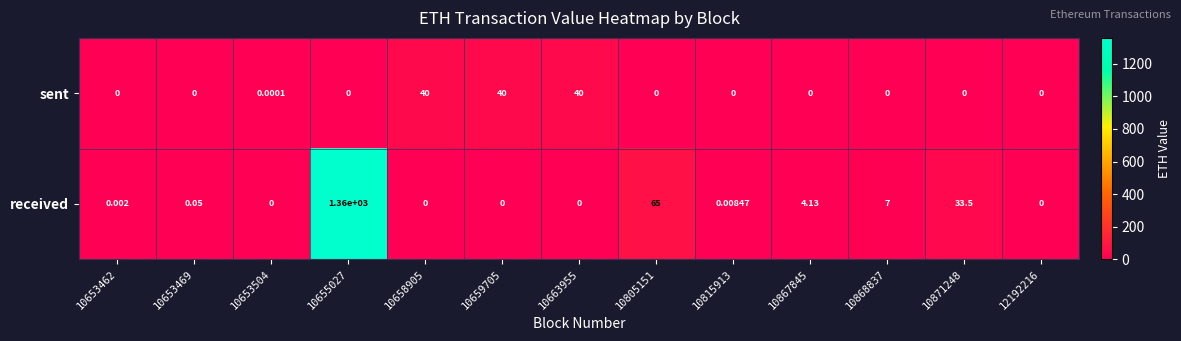

Which series has the largest range (max minus min)?

received